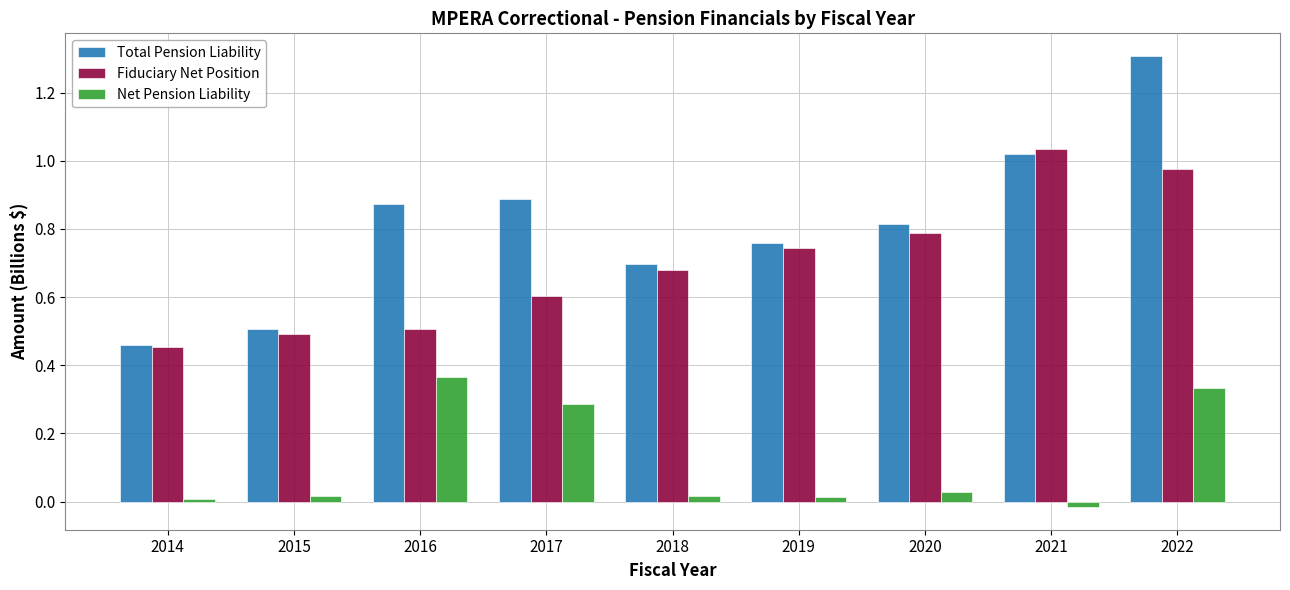

How many bars are there in each group?

3